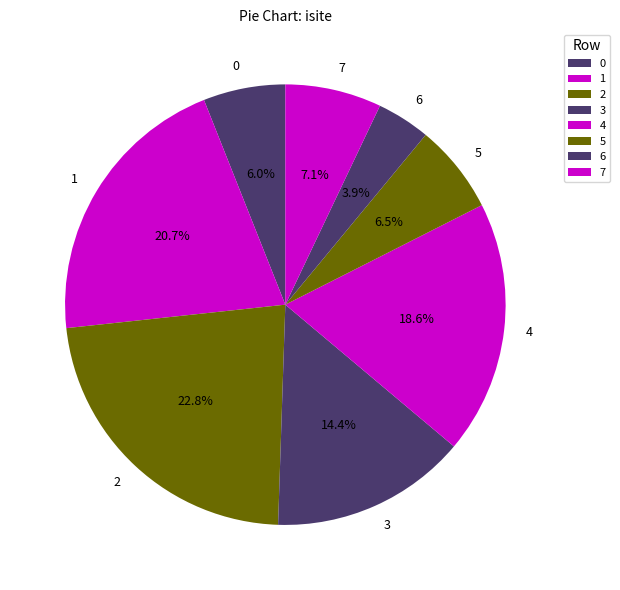

Which slice is the smallest?

6